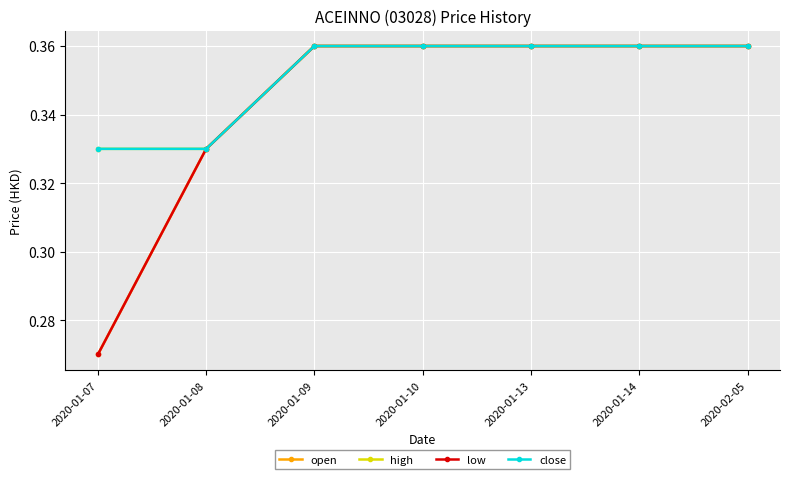

Does the chart have visible grid lines?

Yes